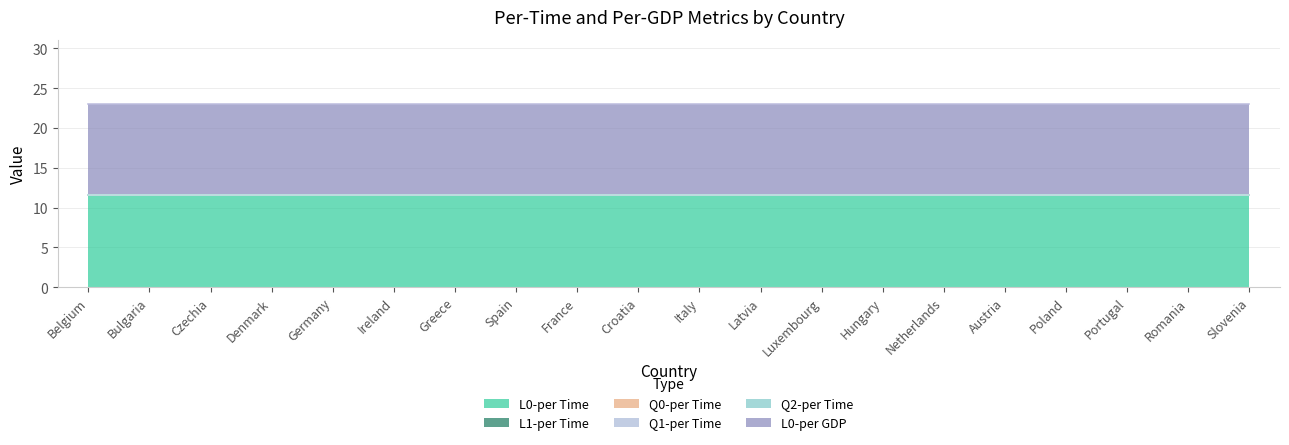

Reading left to right, extract all data points from this chart.

L0-per Time: 11.5	11.5	11.5	11.5	11.5	11.5	11.5	11.5	11.5	11.5	11.5	11.5	11.5	11.5	11.5	11.5	11.5	11.5	11.5	11.5
L1-per Time: 0.0	0.0	0.0	0.0	0.0	0.0	0.0	0.0	0.0	0.0	0.0	0.0	0.0	0.0	0.0	0.0	0.0	0.0	0.0	0.0
Q0-per Time: 0.0	0.0	0.0	0.0	0.0	0.0	0.0	0.0	0.0	0.0	0.0	0.0	0.0	0.0	0.0	0.0	0.0	0.0	0.0	0.0
Q1-per Time: 0.0	0.0	0.0	0.0	0.0	0.0	0.0	0.0	0.0	0.0	0.0	0.0	0.0	0.0	0.0	0.0	0.0	0.0	0.0	0.0
Q2-per Time: 0.0	0.0	0.0	0.0	0.0	0.0	0.0	0.0	0.0	0.0	0.0	0.0	0.0	0.0	0.0	0.0	0.0	0.0	0.0	0.0
L0-per GDP: 11.5	11.5	11.5	11.5	11.5	11.5	11.5	11.5	11.5	11.5	11.5	11.5	11.5	11.5	11.5	11.5	11.5	11.5	11.5	11.5